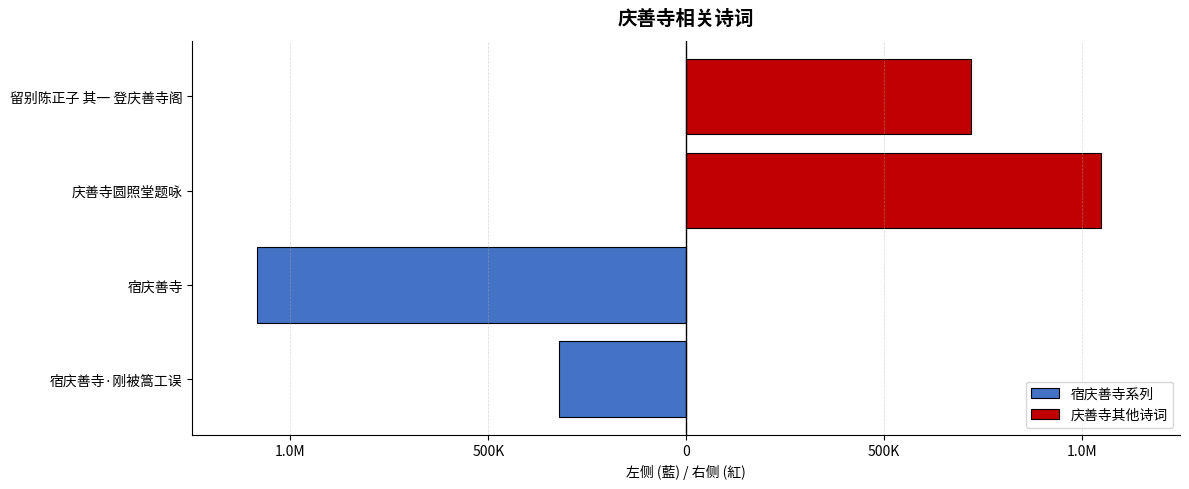

Which series changed the most between 1.5M and 1.0M?

宿庆善寺系列